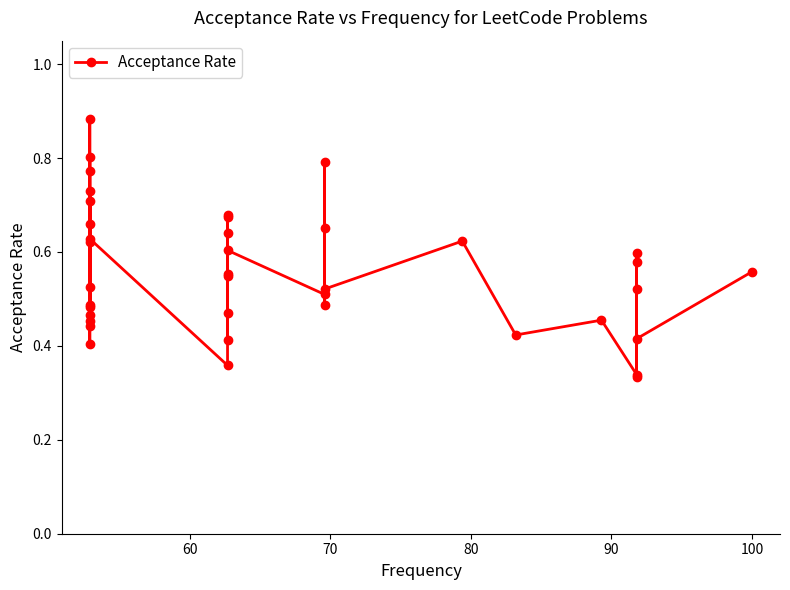

What is the difference between the maximum and minimum values?

0.5